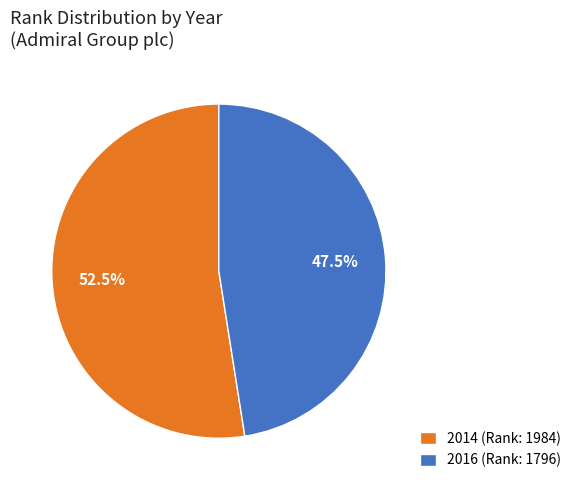

Approximately how many times larger is the value at 2014 compared to 2016?

1.1